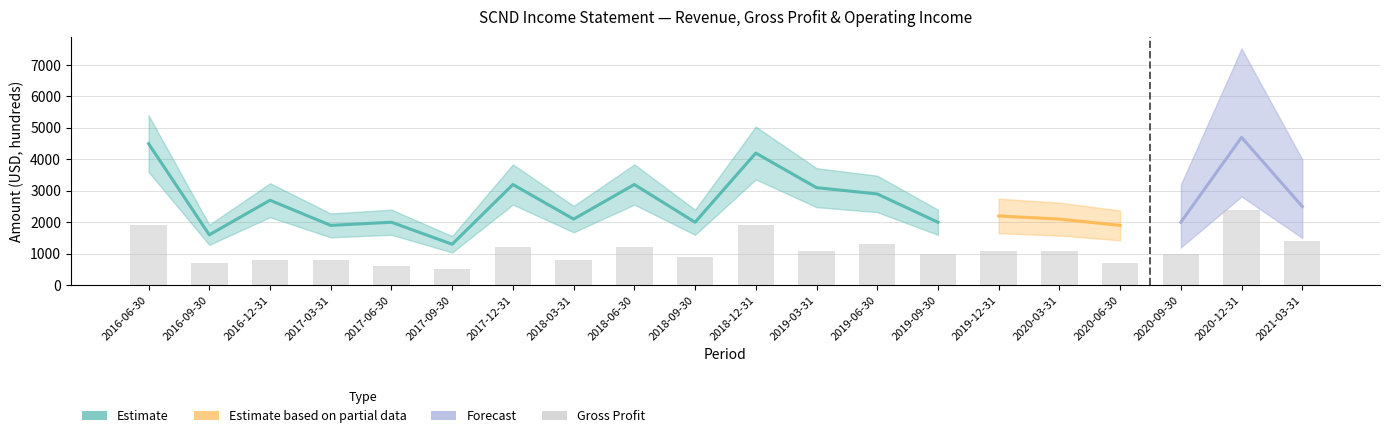

Are the bars horizontal?

No